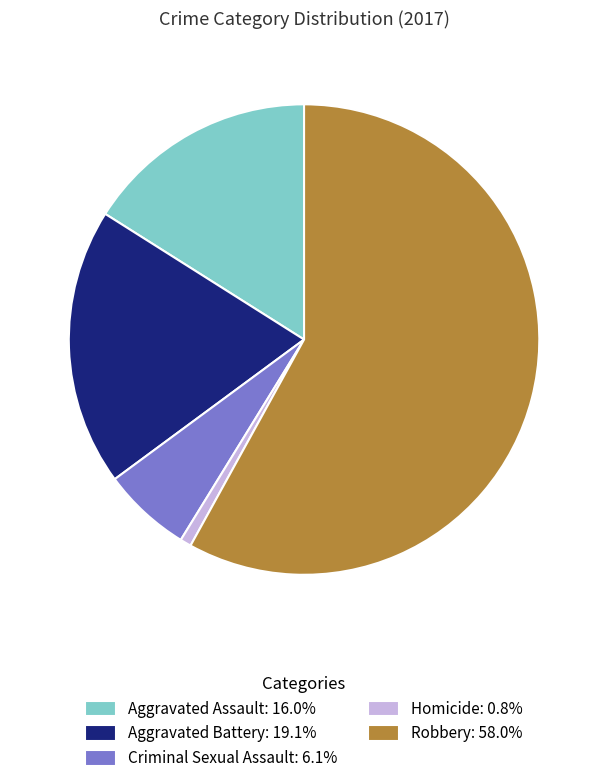

Does Criminal Sexual Assault: 6.1% account for over 50% of the chart?

No